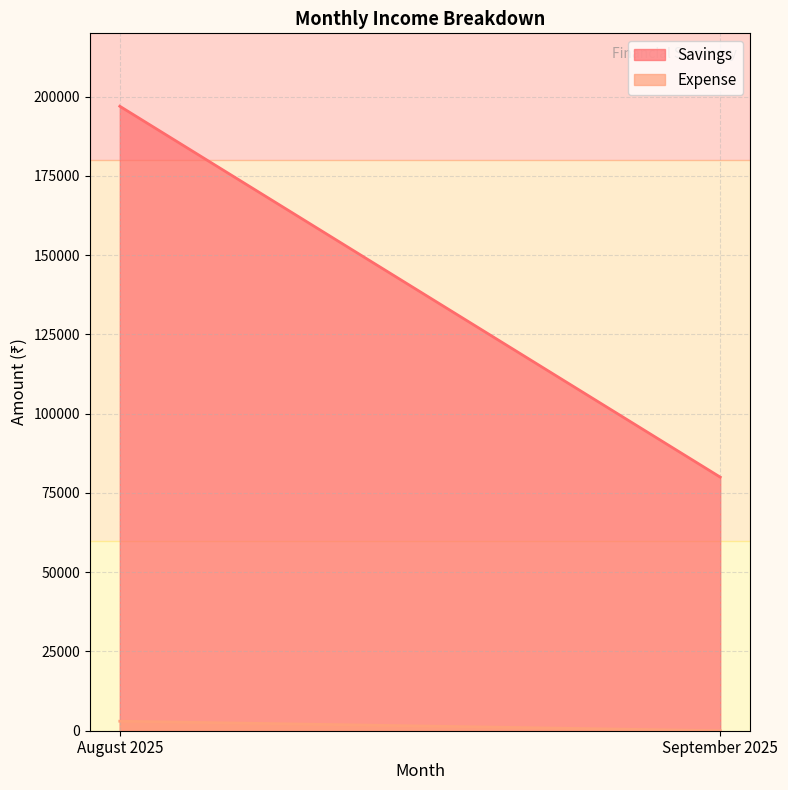

What is the sum of all Savings values?

277000